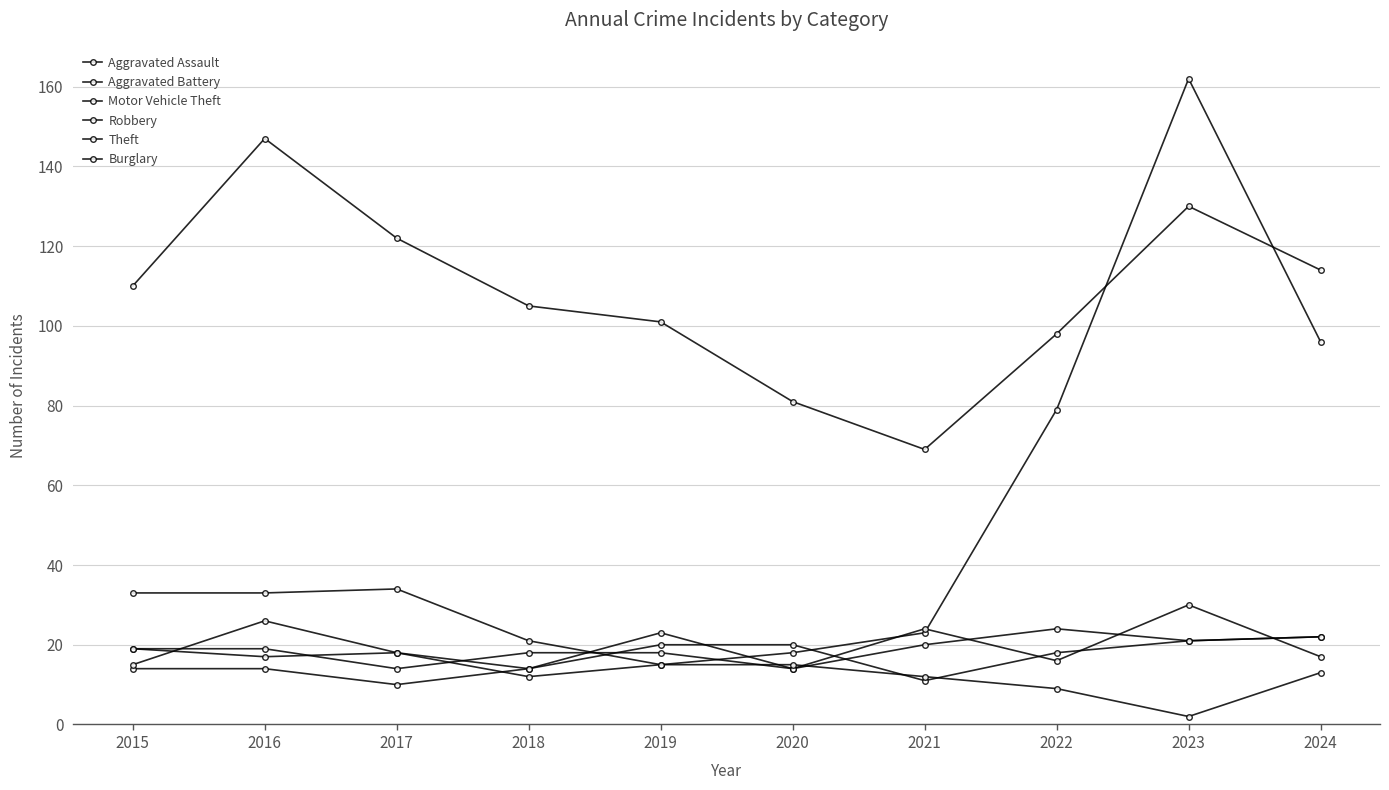

Between 2022 and 2023, which series saw the biggest shift?

Motor Vehicle Theft